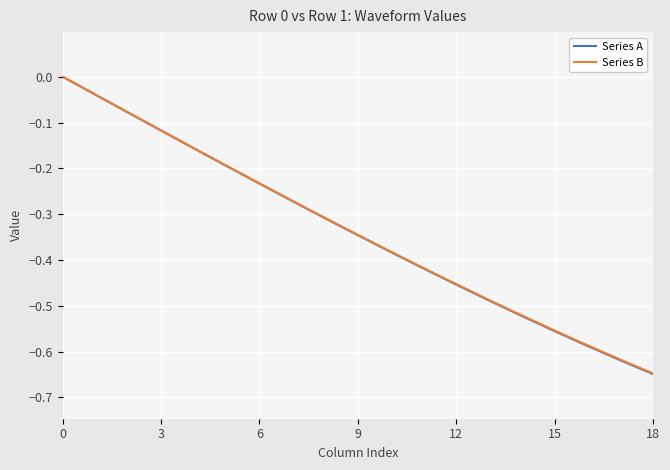

How many lines are shown in the chart?

2